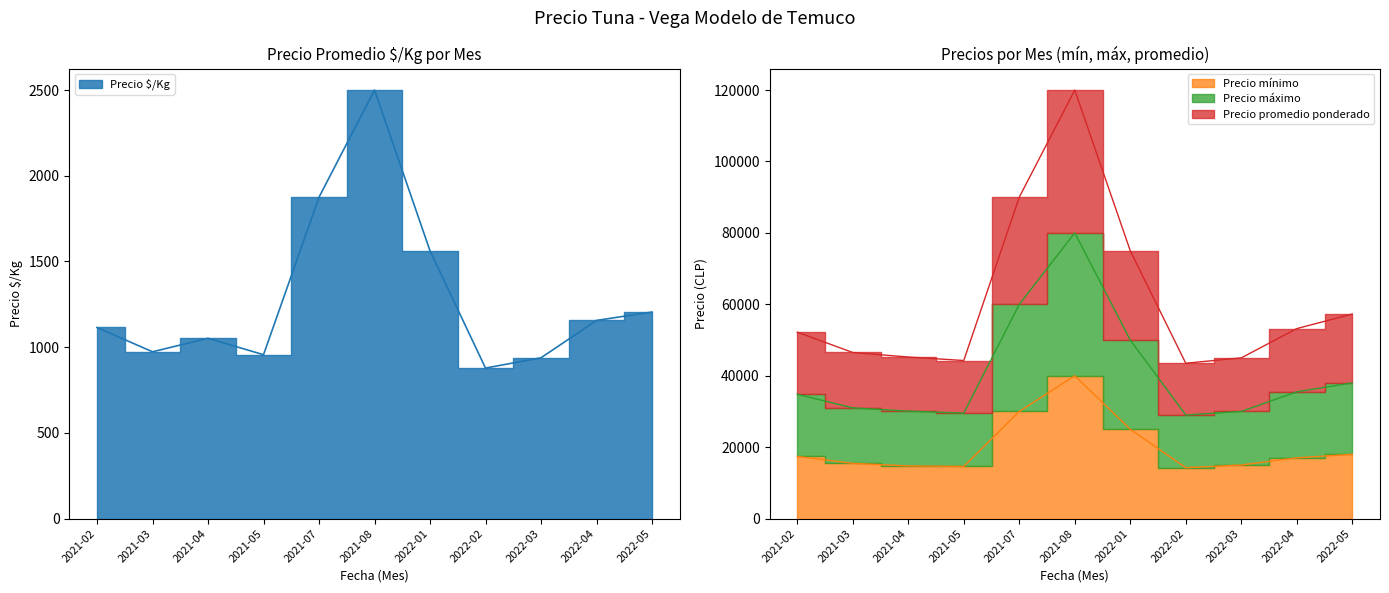

At how many categories does at least one series exceed 54484?

4